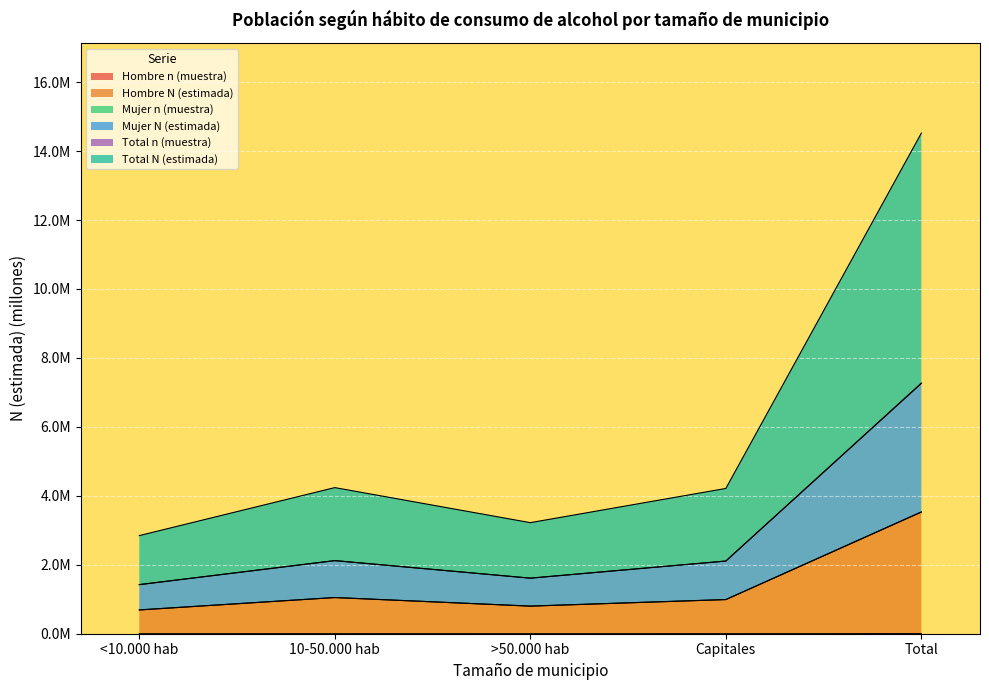

At which category is the sum across all series the highest?

Total